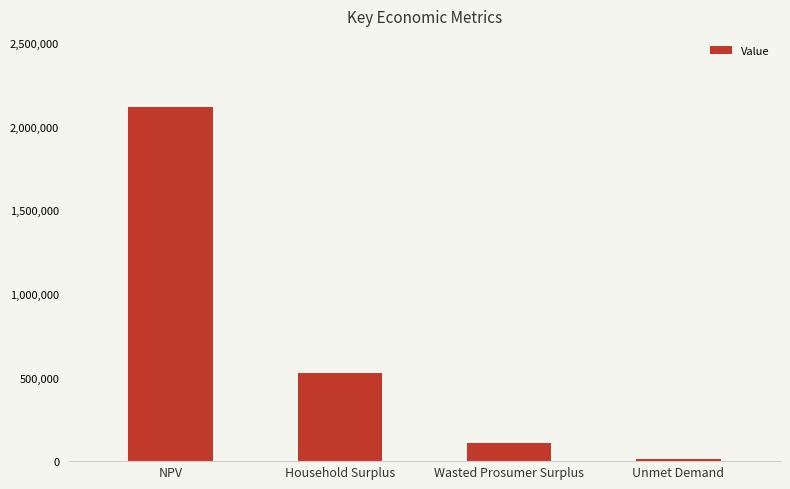

What position from the right is Household Surplus?

3